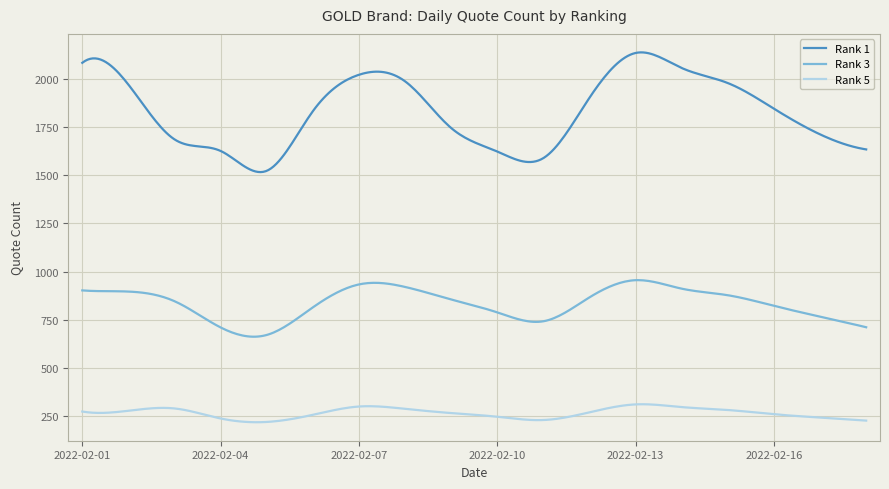

At how many categories does at least one series exceed 794?

300